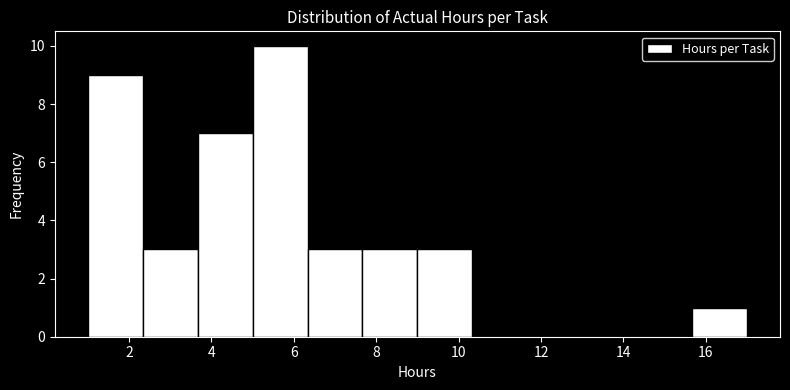

Reading left to right, transcribe this chart: for each bar, give the range it covers on the x-axis and its height. Neither the bar edges nor the heights are printed on the chart, so give them approximately, as read against the axes.

1.0 to 2.4: 9
2.4 to 3.6: 3
3.6 to 5.0: 7
5.0 to 6.4: 10
6.4 to 7.6: 3
7.6 to 9.0: 3
9.0 to 10.4: 3
10.4 to 11.6: 0
11.6 to 13.0: 0
13.0 to 14.4: 0
14.4 to 15.6: 0
15.6 to 17.0: 1